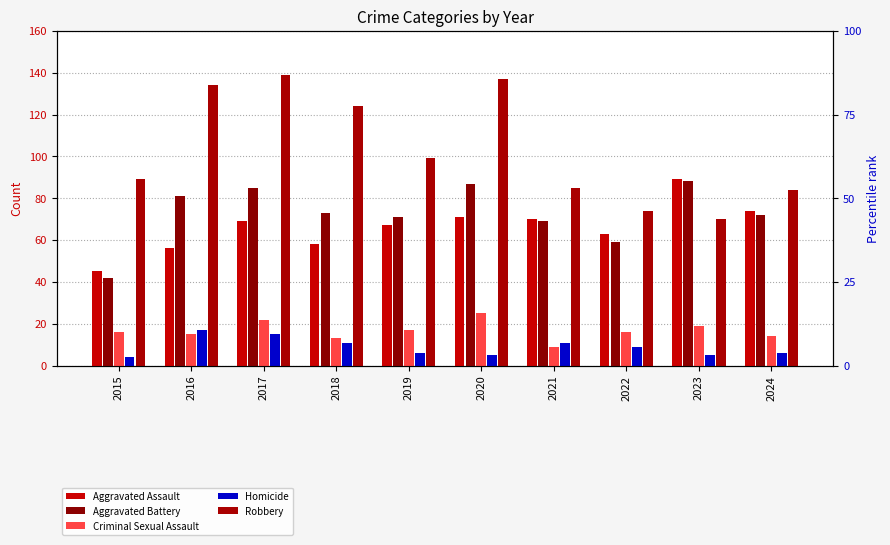

What is the average value of the Homicide series?

9